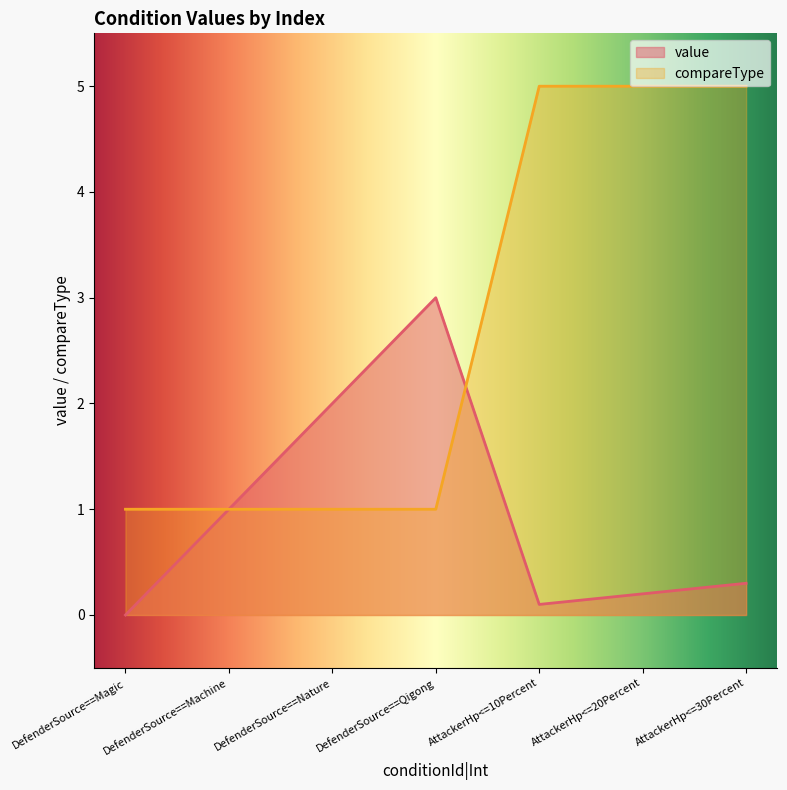

Rank the categories by compareType value from highest to lowest.

AttackerHp<=10Percent, AttackerHp<=20Percent, AttackerHp<=30Percent, DefenderSource==Magic, DefenderSource==Machine, DefenderSource==Nature, DefenderSource==Qigong